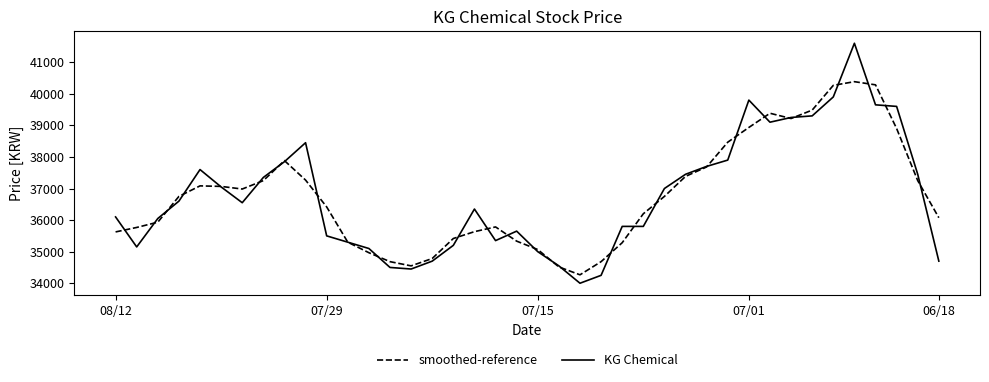

At how many categories does at least one series exceed 37803?

11